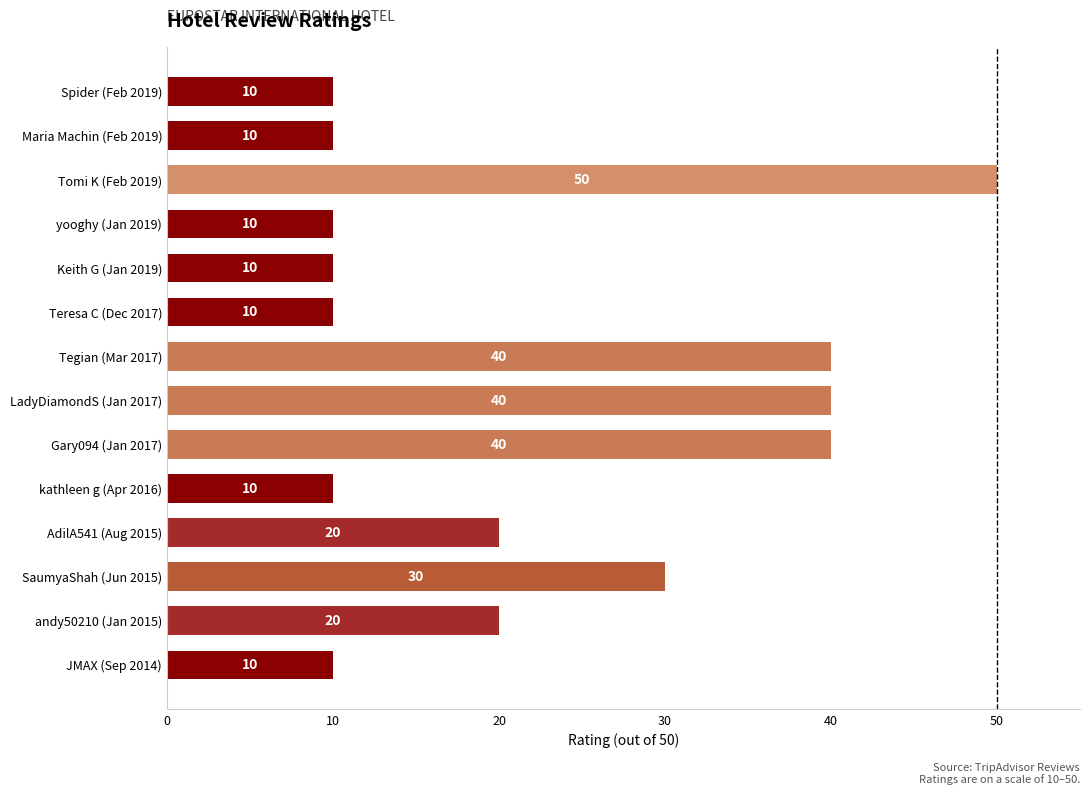

What is the minimum value shown in the chart?

10